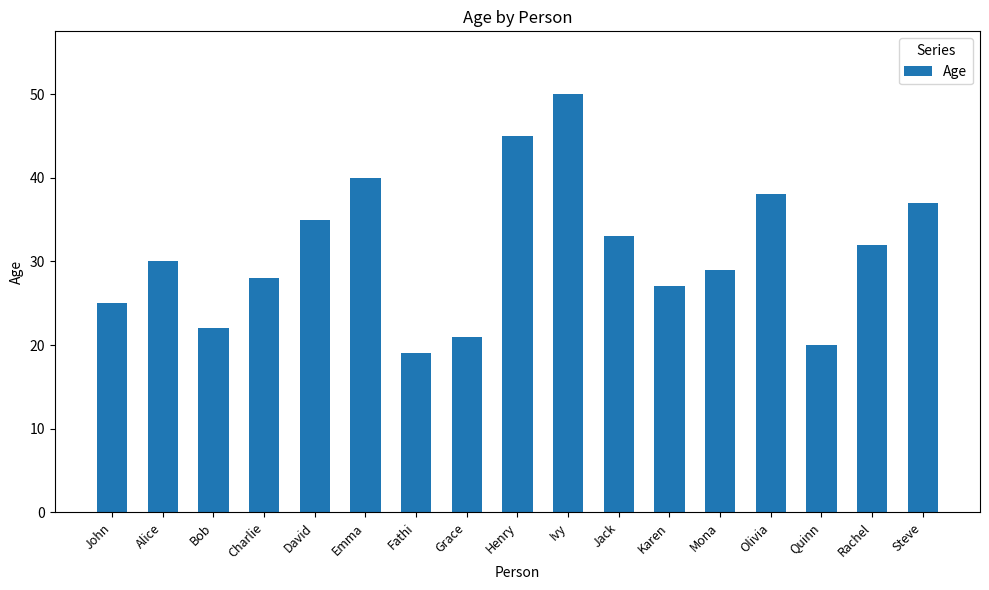

How many bars are there in total?

17